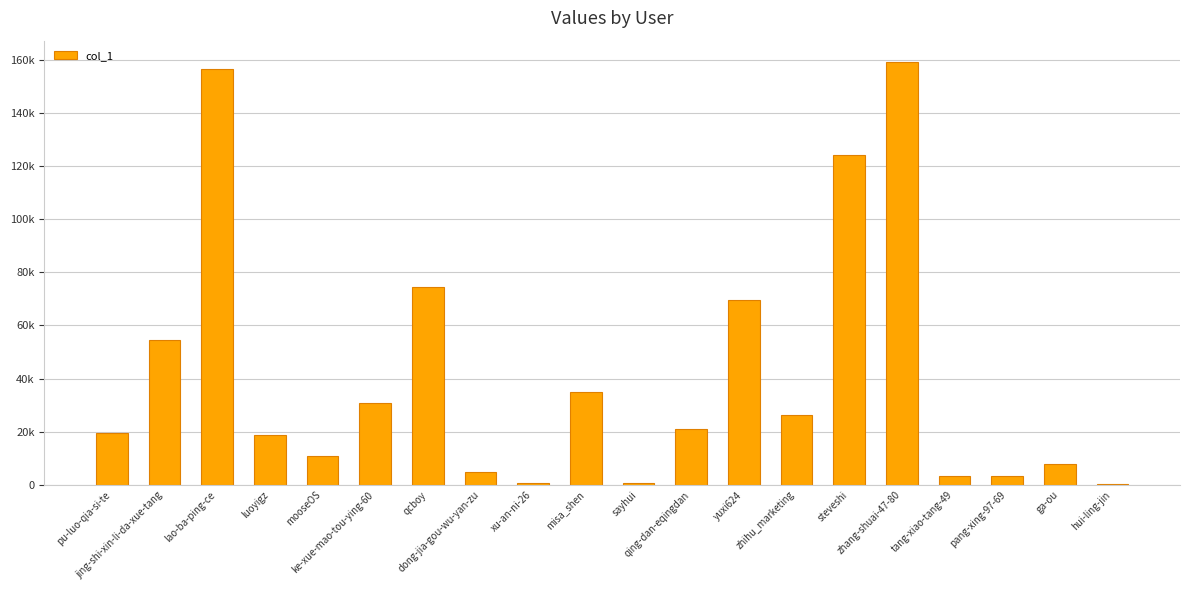

At which category does the chart reach its minimum across all series?

hui-ling-jin